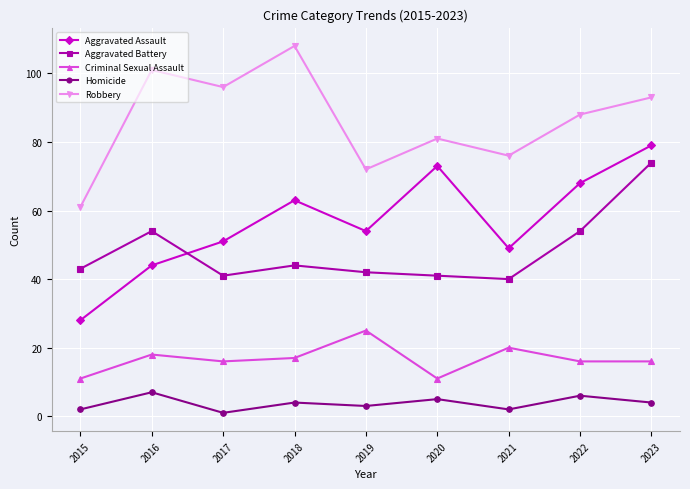

Is this an area chart (filled region under the line)?

No